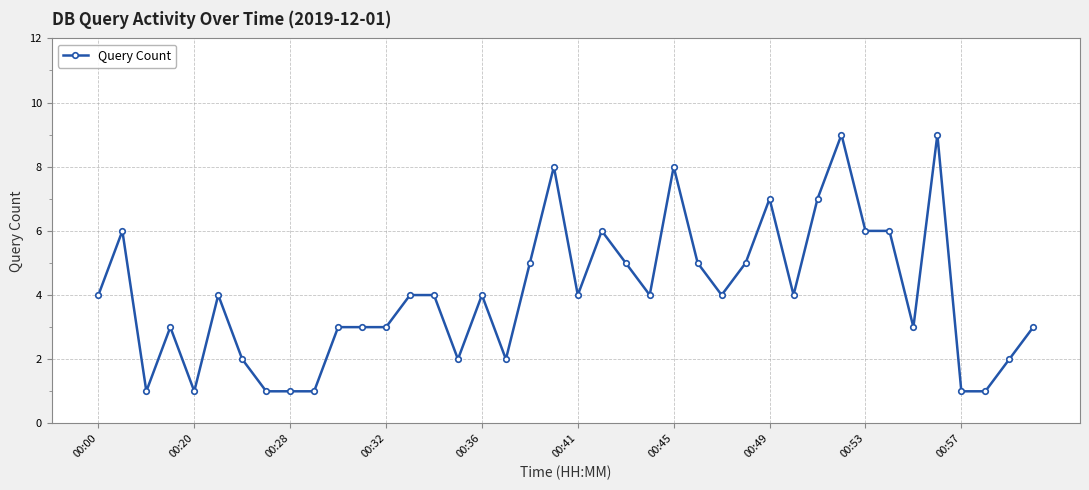

What is the average value?

4